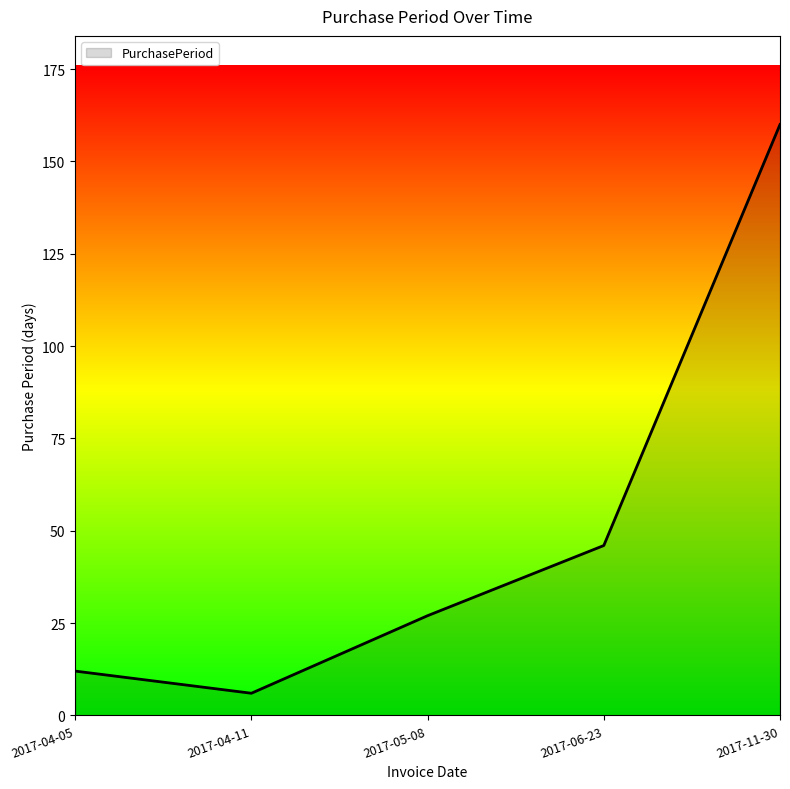

What is the ratio of the value at 2017-04-05 to the value at 2017-11-30?

0.1